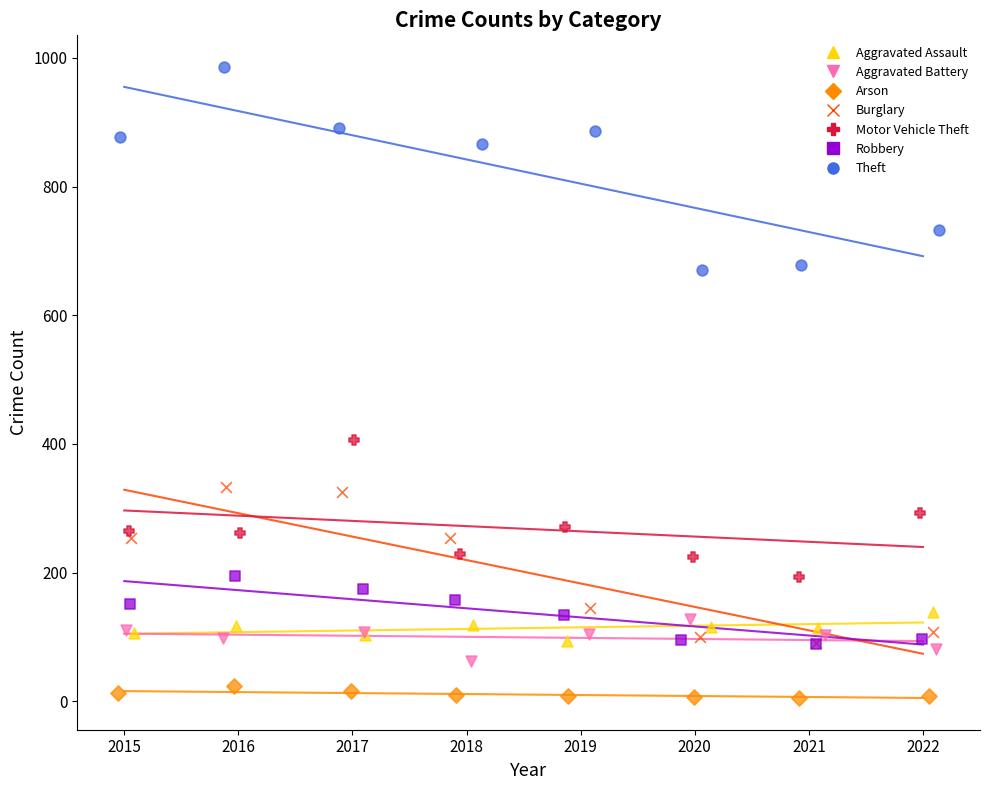

Which series contains the highest Y value?

Theft